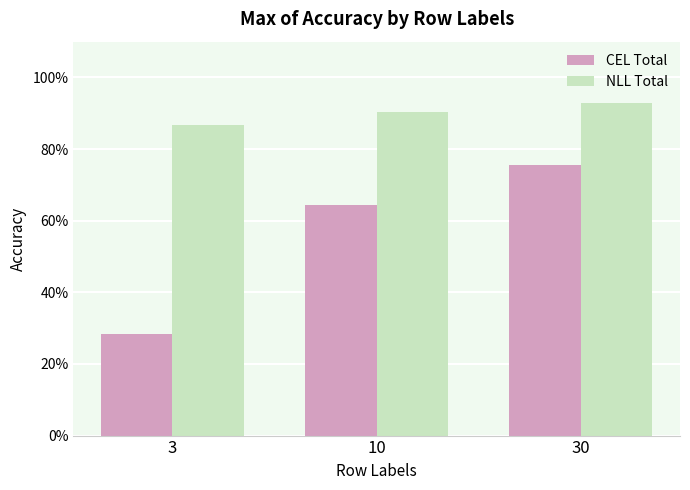

Which series changed the most between 3 and 30?

CEL Total